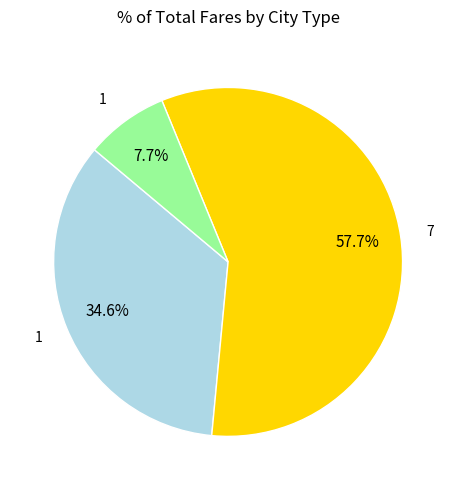

Is there any slice that represents more than half of the pie?

Yes